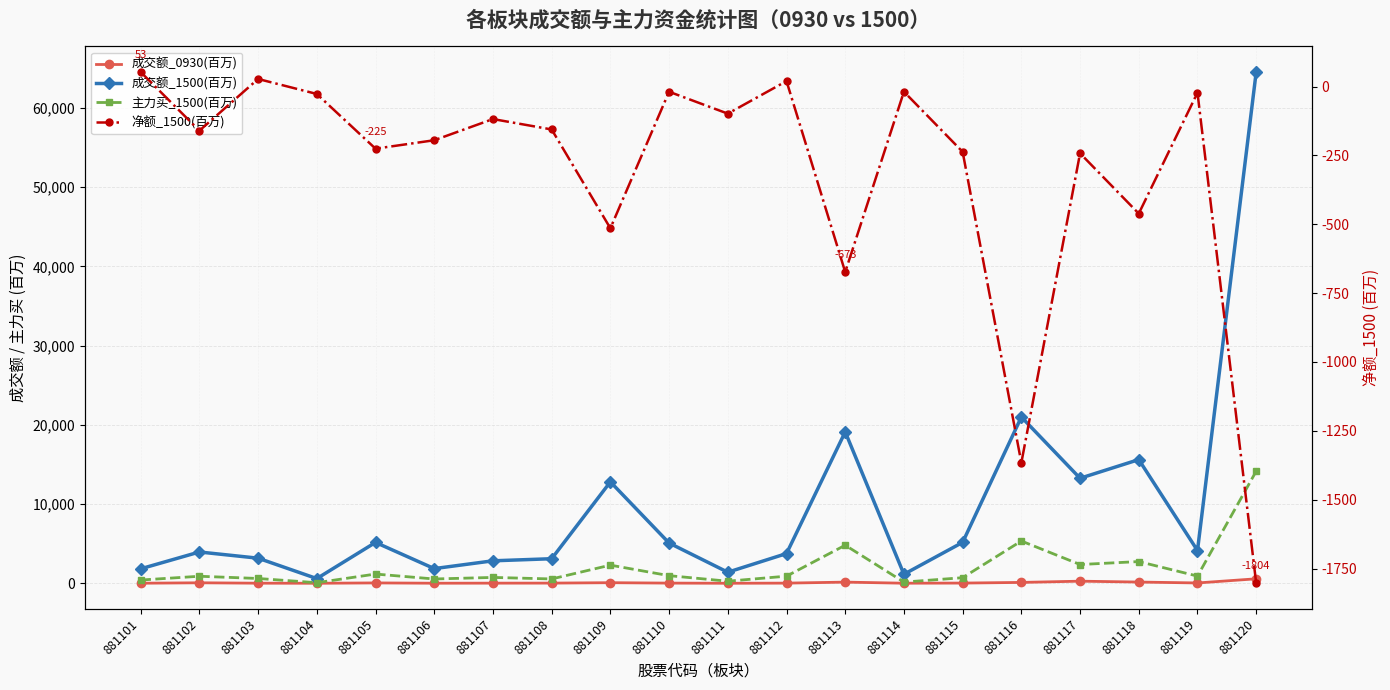

List the series in order of their peak value, highest first.

成交额_1500(百万), 主力买_1500(百万), 成交额_0930(百万), 净额_1500(百万)